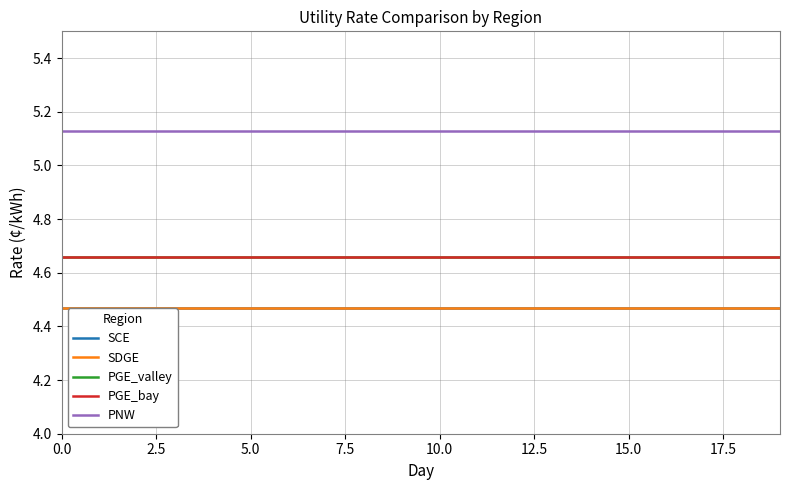

Reading left to right, transcribe all the data shown in this chart.

SCE: 4.5	4.5	4.5	4.5	4.5	4.5	4.5	4.5	4.5	4.5	4.5	4.5	4.5	4.5	4.5	4.5	4.5	4.5	4.5	4.5
SDGE: 4.5	4.5	4.5	4.5	4.5	4.5	4.5	4.5	4.5	4.5	4.5	4.5	4.5	4.5	4.5	4.5	4.5	4.5	4.5	4.5
PGE_valley: 4.7	4.7	4.7	4.7	4.7	4.7	4.7	4.7	4.7	4.7	4.7	4.7	4.7	4.7	4.7	4.7	4.7	4.7	4.7	4.7
PGE_bay: 4.7	4.7	4.7	4.7	4.7	4.7	4.7	4.7	4.7	4.7	4.7	4.7	4.7	4.7	4.7	4.7	4.7	4.7	4.7	4.7
PNW: 5.1	5.1	5.1	5.1	5.1	5.1	5.1	5.1	5.1	5.1	5.1	5.1	5.1	5.1	5.1	5.1	5.1	5.1	5.1	5.1